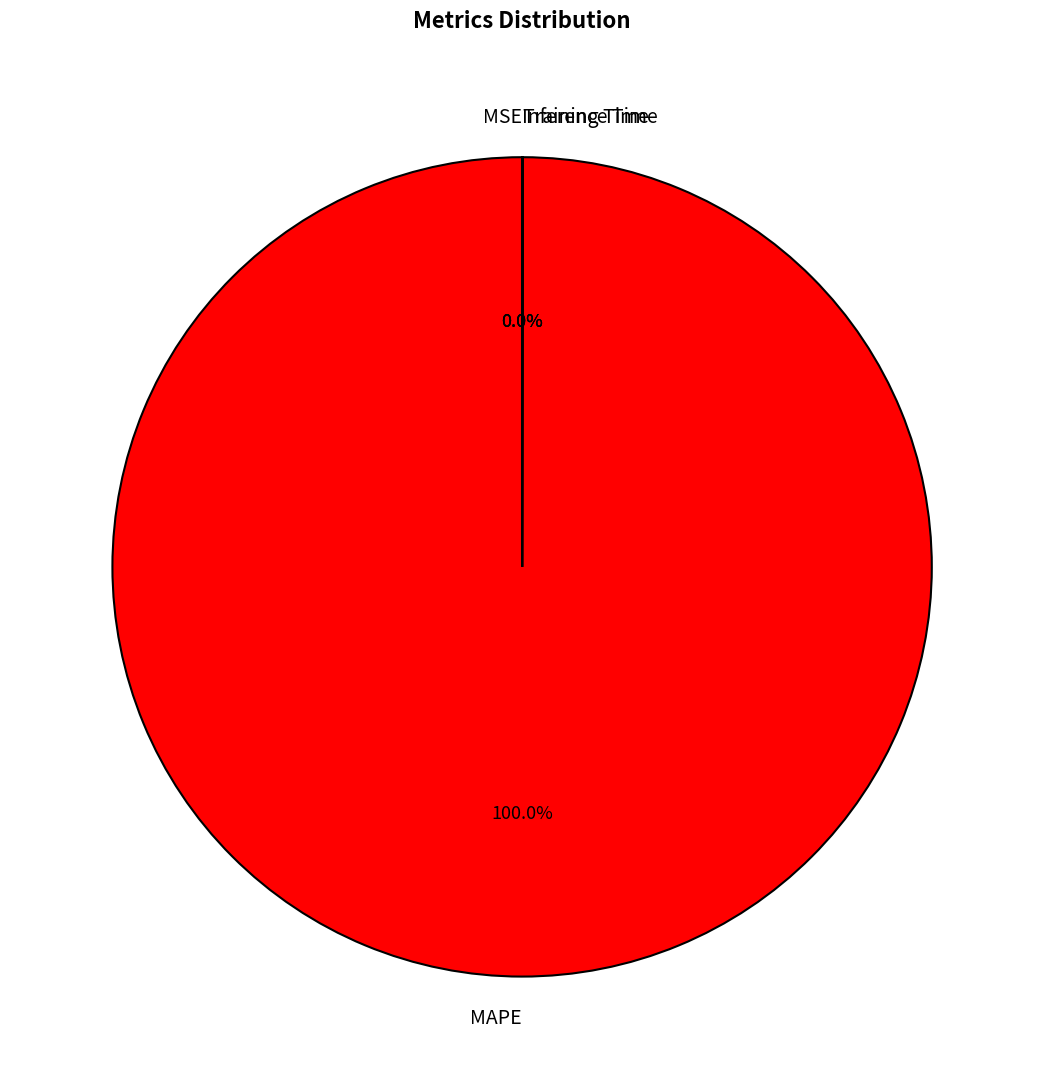

Which slice is the largest?

MAPE